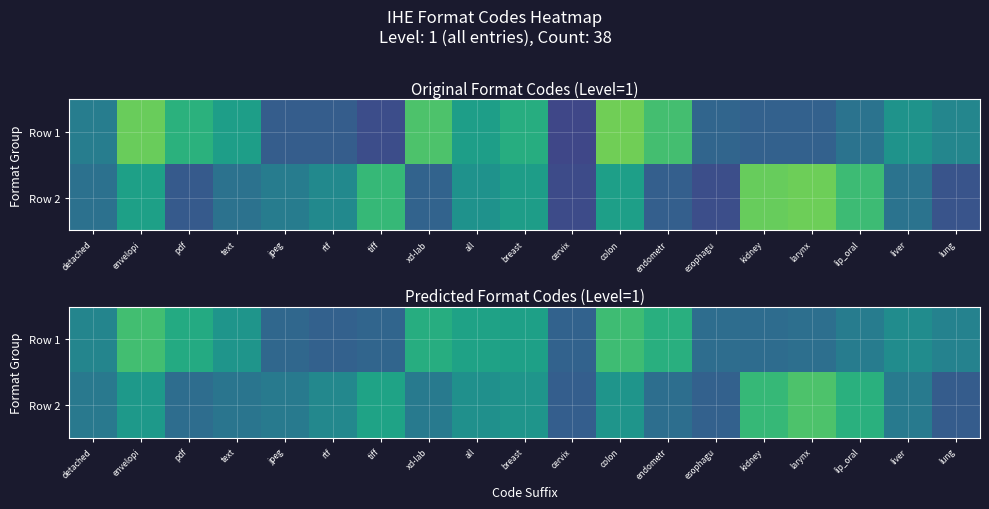

At liver, list the series in order from largest to smallest.

Row 1, Row 2